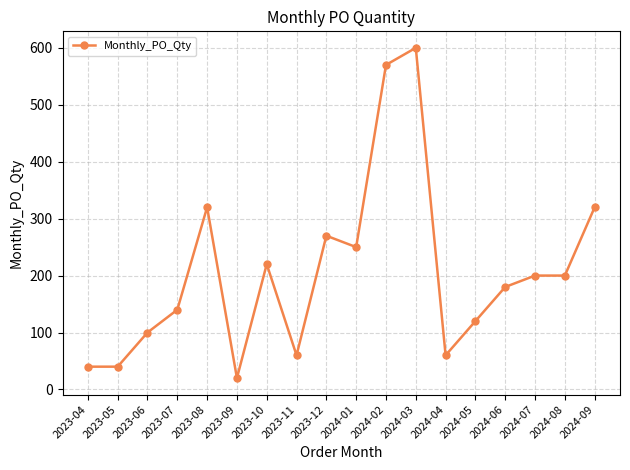

What is the change in value from 2023-05 to 2024-04?

+20